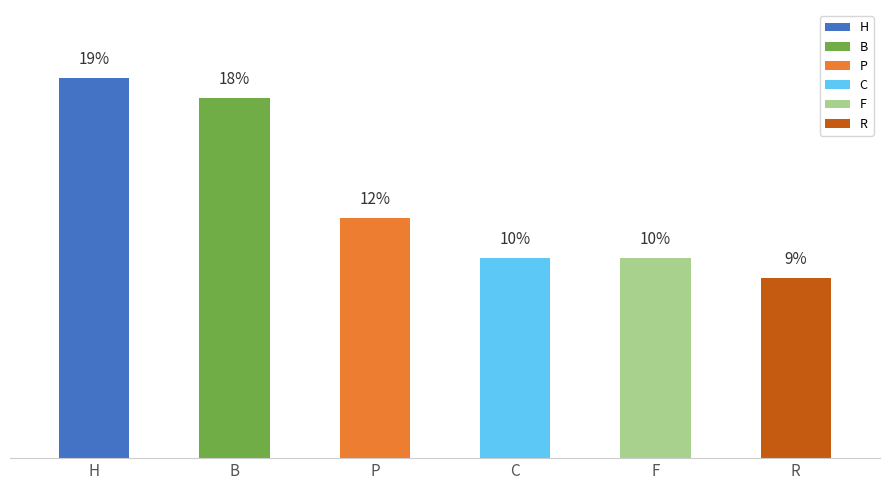

Between F and R, which is larger?

F